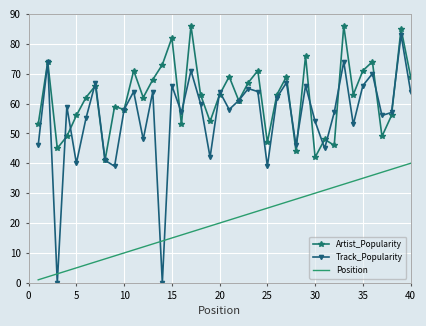

Reading left to right, list all the values displayed in this chart.

Artist_Popularity: 53	74	45	49	56	62	66	41	59	58	71	62	68	73	82	53	86	63	54	63	69	61	67	71	47	63	69	44	76	42	48	46	86	63	71	74	49	56	85	69
Track_Popularity: 46	74	0	59	40	55	67	41	39	58	64	48	64	0	66	57	71	60	42	64	58	61	65	64	39	62	67	46	66	54	45	57	74	53	66	70	56	57	83	64
Position: 1	2	3	4	5	6	7	8	9	10	11	12	13	14	15	16	17	18	19	20	21	22	23	24	25	26	27	28	29	30	31	32	33	34	35	36	37	38	39	40